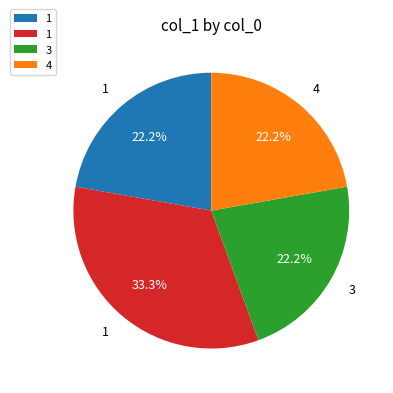

Does any single category account for the majority?

No